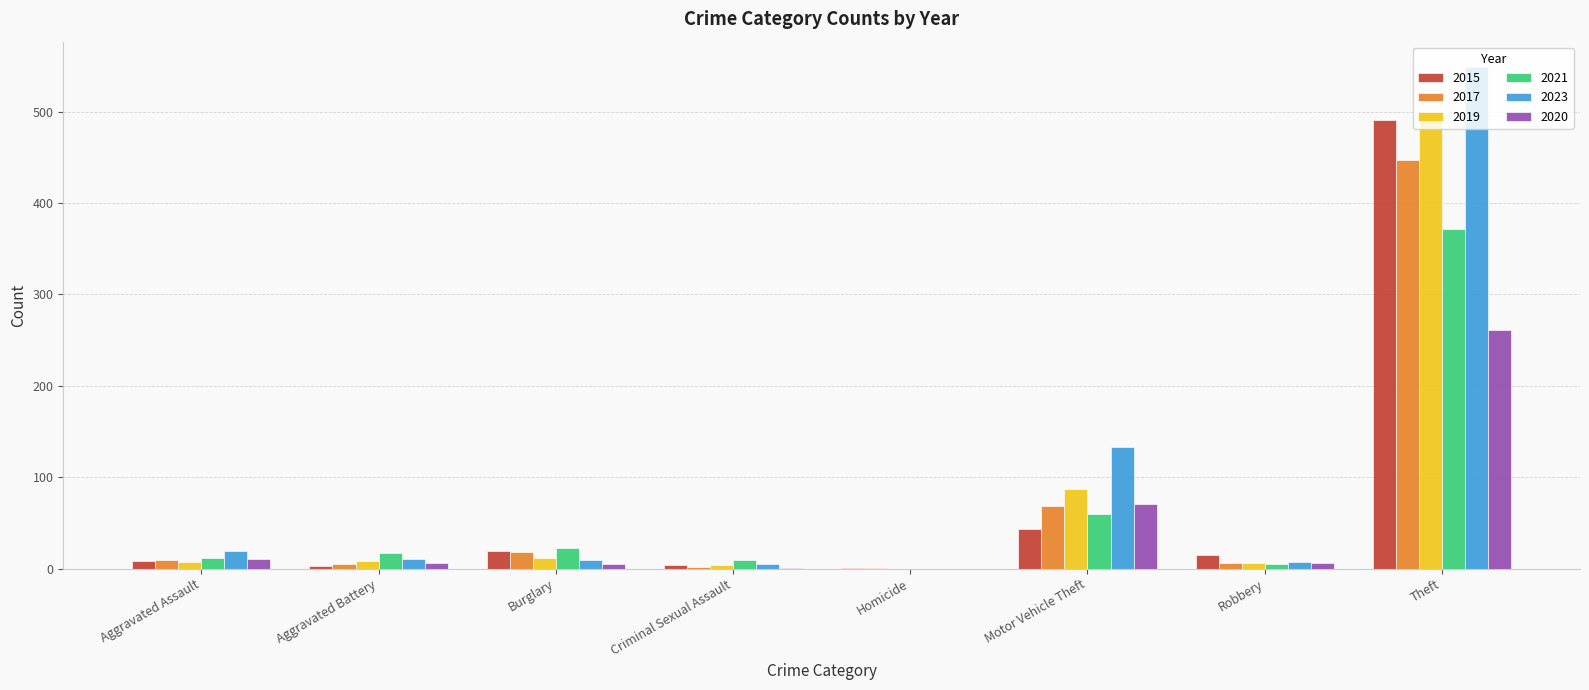

What is the greatest value displayed?

549